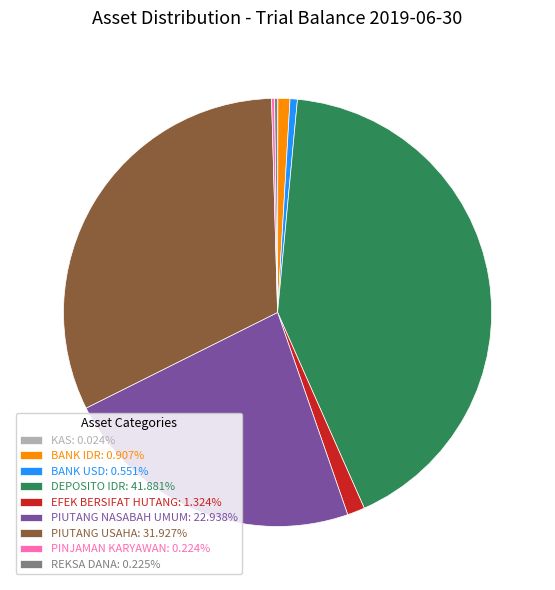

True or false: BANK USD accounts for 1% of the total.

True